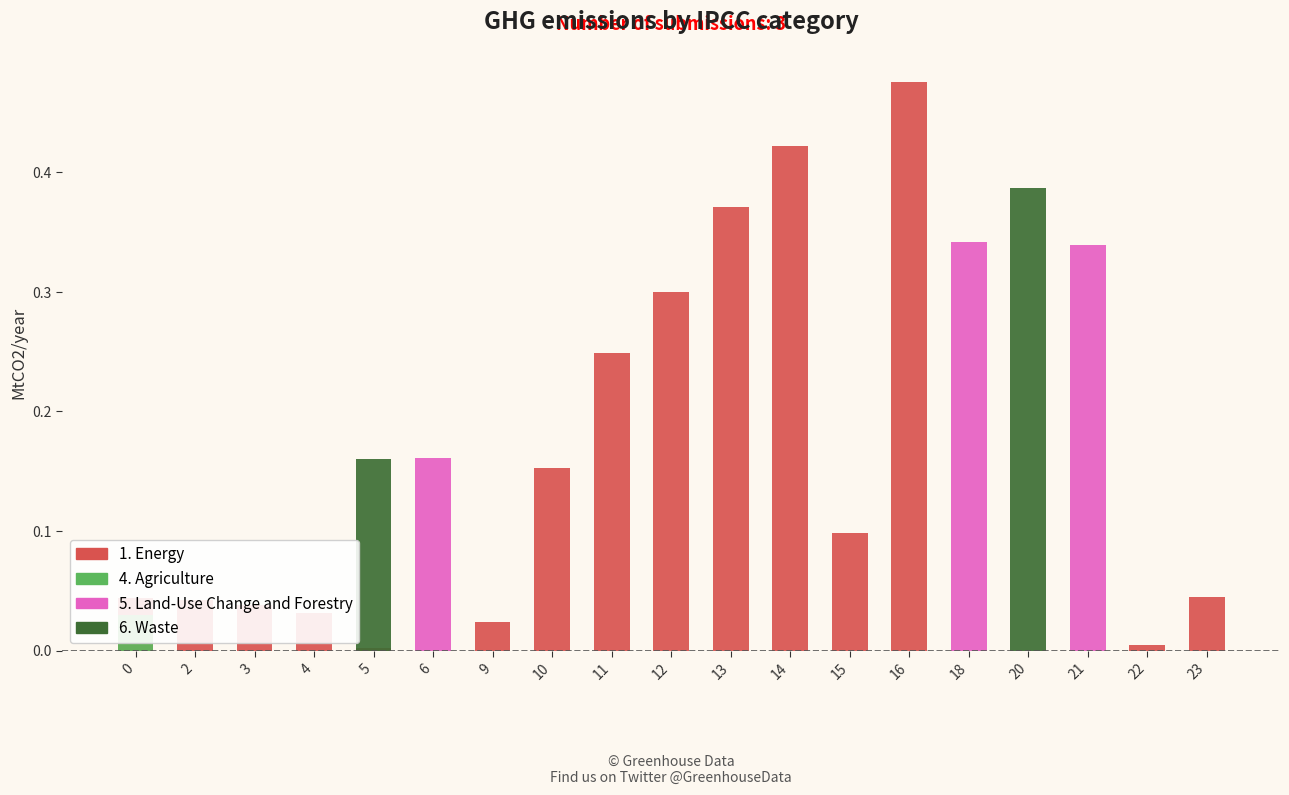

Rank the series by their maximum value, from highest to lowest.

1. Energy, 6. Waste, 5. Land-Use Change and Forestry, 4. Agriculture